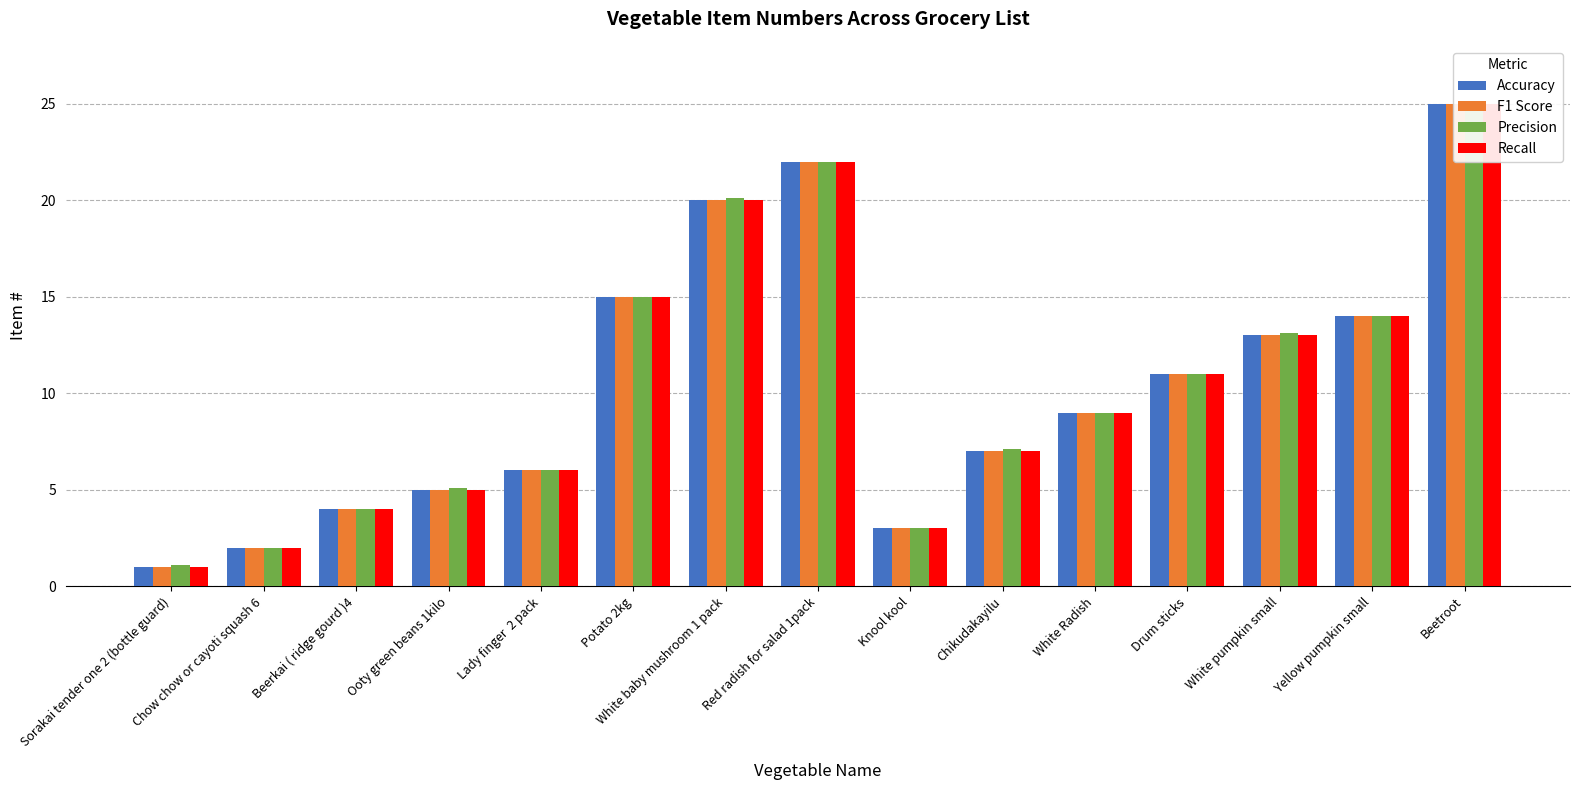

What is the minimum value shown in the chart?

1.0